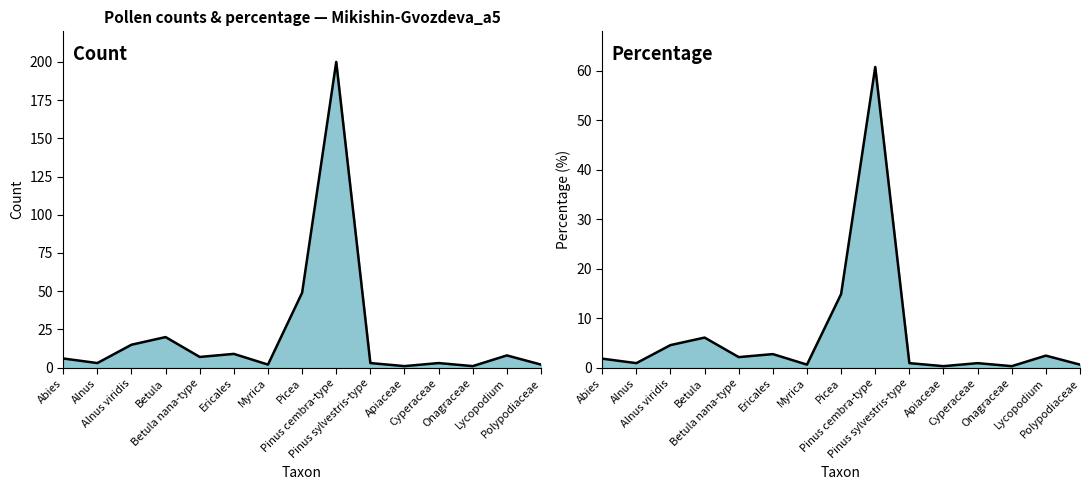

What position from the left is Alnus viridis?

3